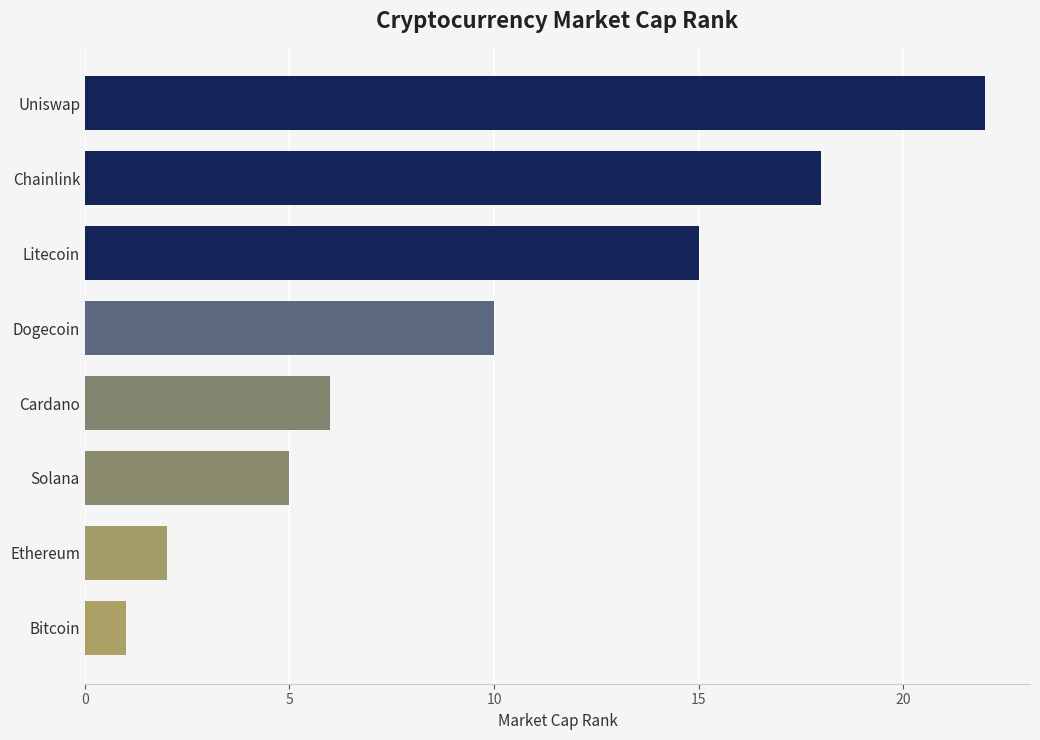

What is the sum of the values at Uniswap and Ethereum?

24